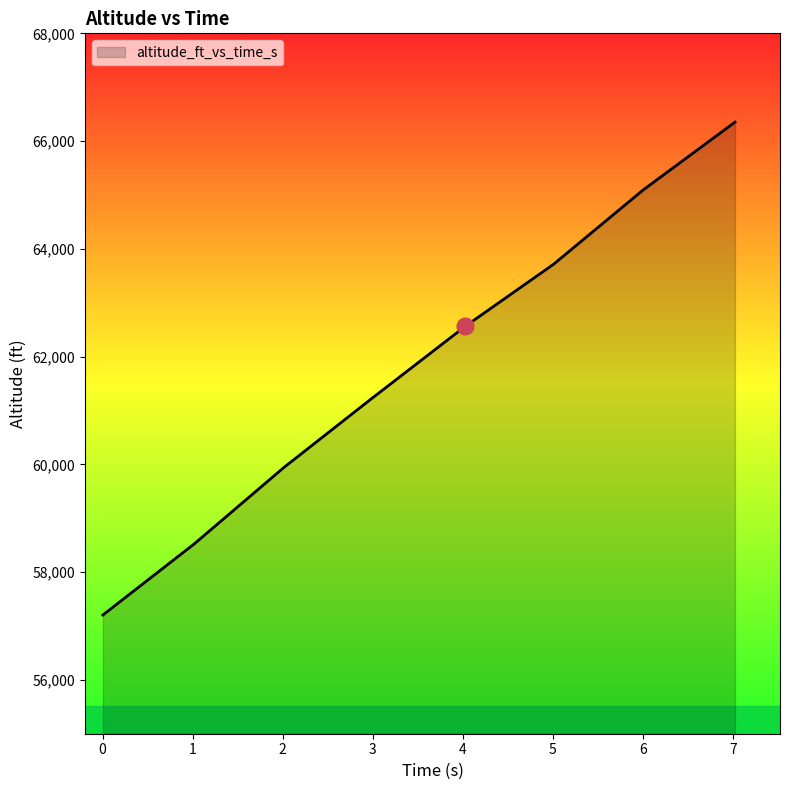

How many categories are shown in the chart?

8